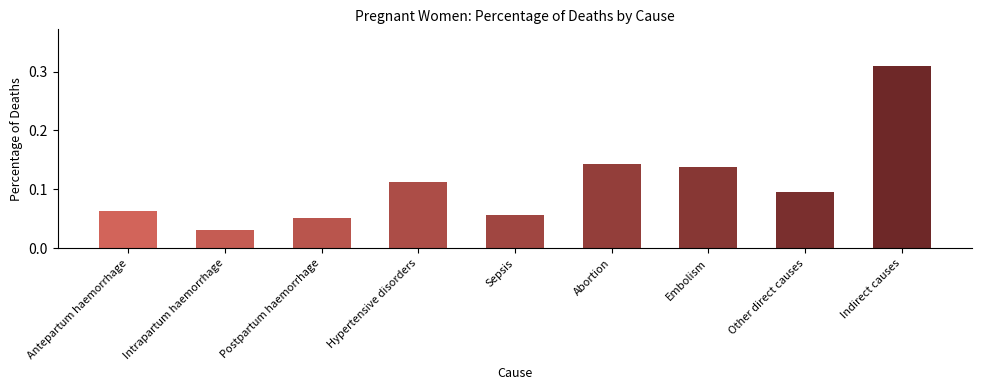

Which label corresponds to the largest value in the chart?

Indirect causes